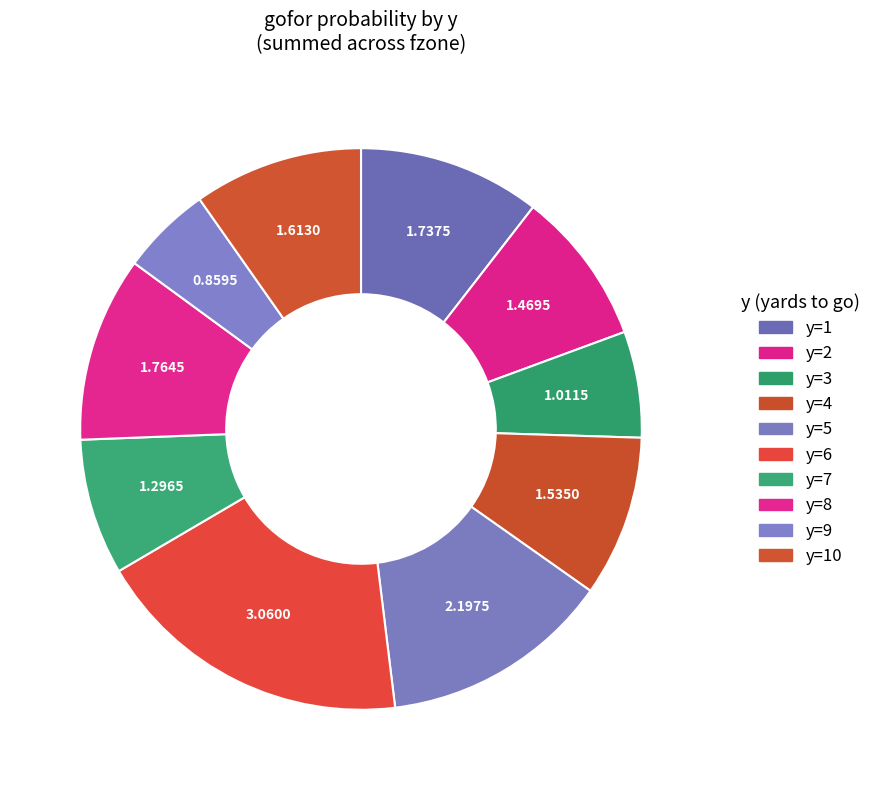

Count the number of slices in the pie.

10